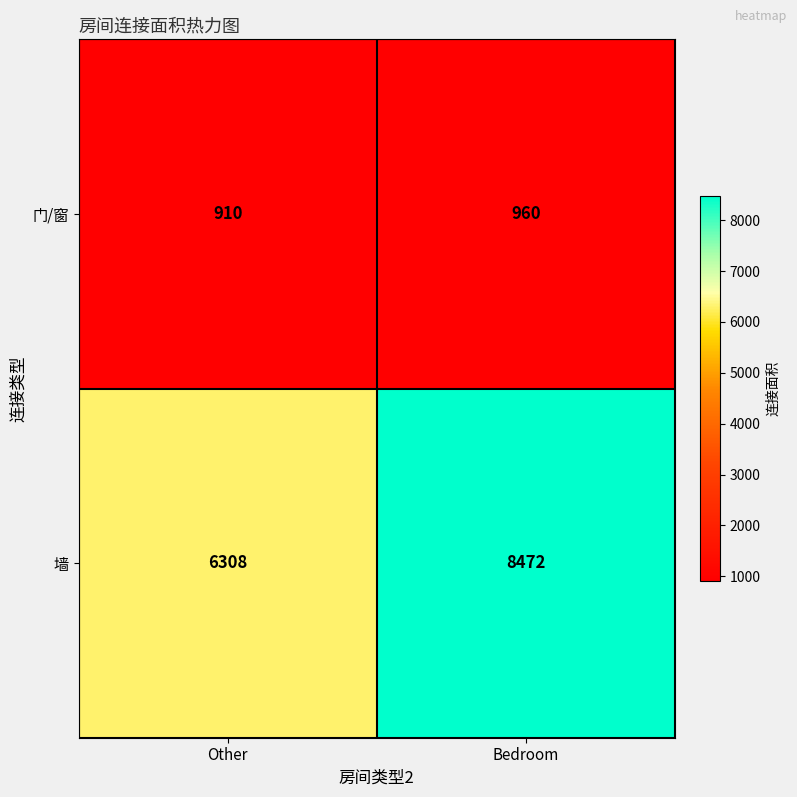

Reading left to right, extract all data points from this chart.

门/窗: 910	960
墙: 6308	8472